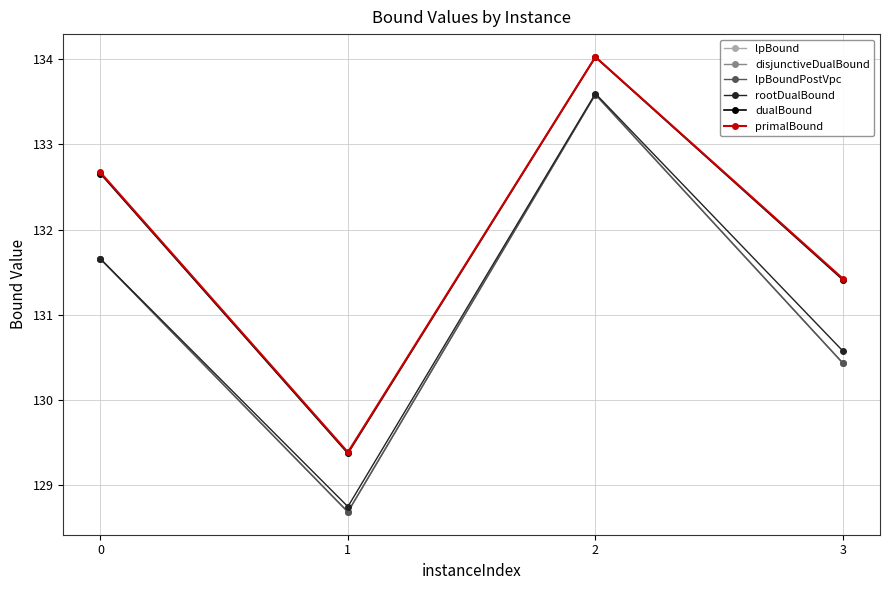

What is the sum of all lpBoundPostVpc values?

524.4